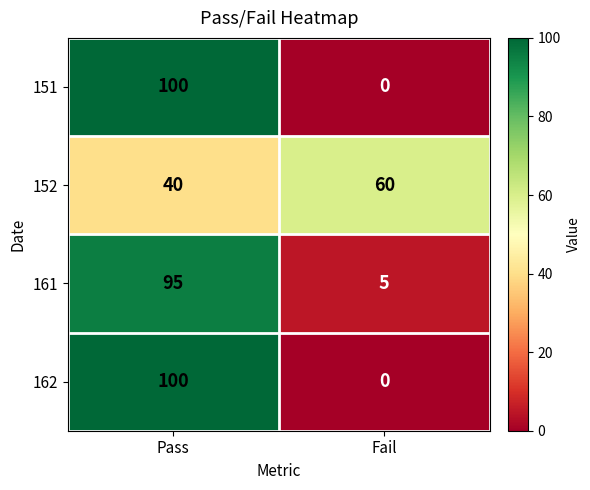

At how many categories does at least one series exceed 23?

2